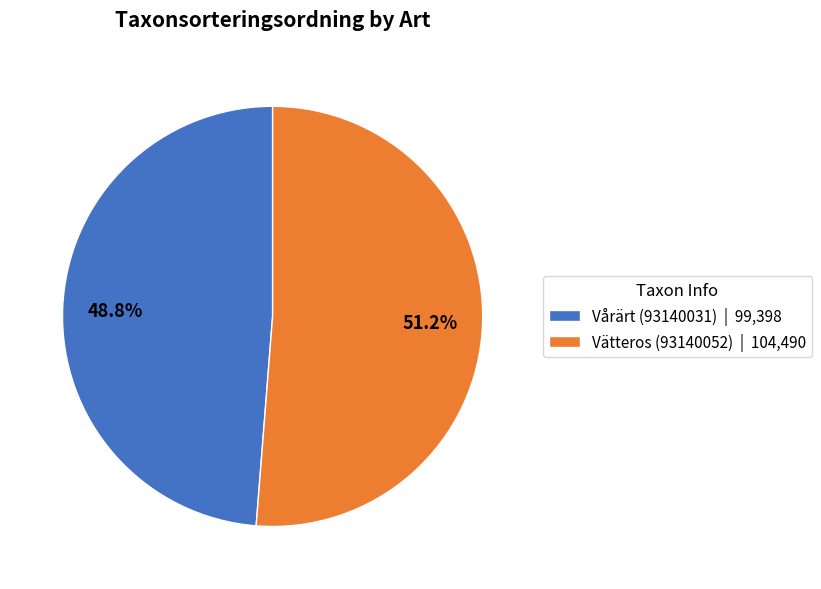

To the nearest percent, what percentage of the pie is Vätteros (93140052)?

51%